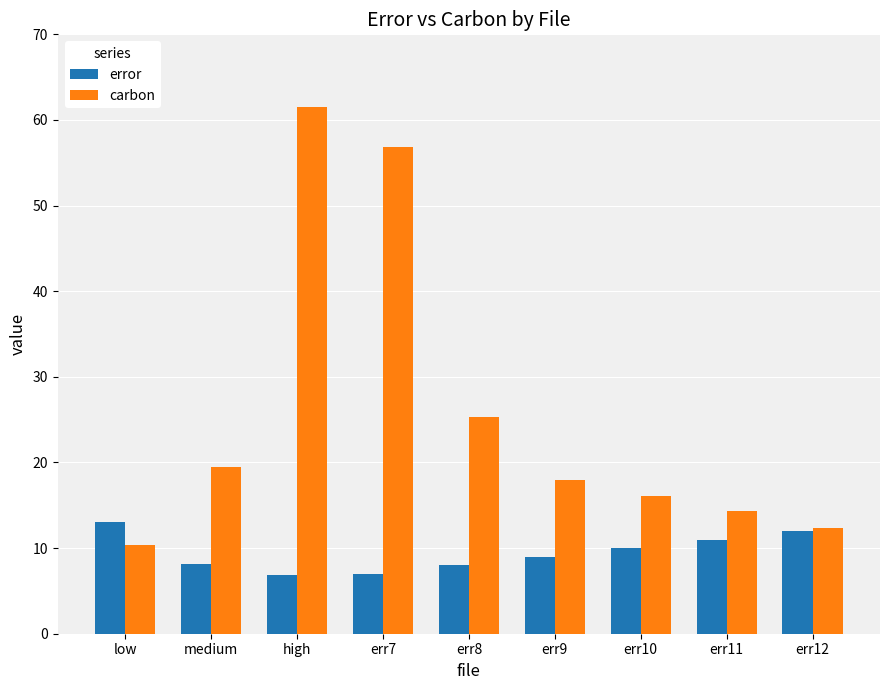

List the series in order of their peak value, lowest first.

error, carbon